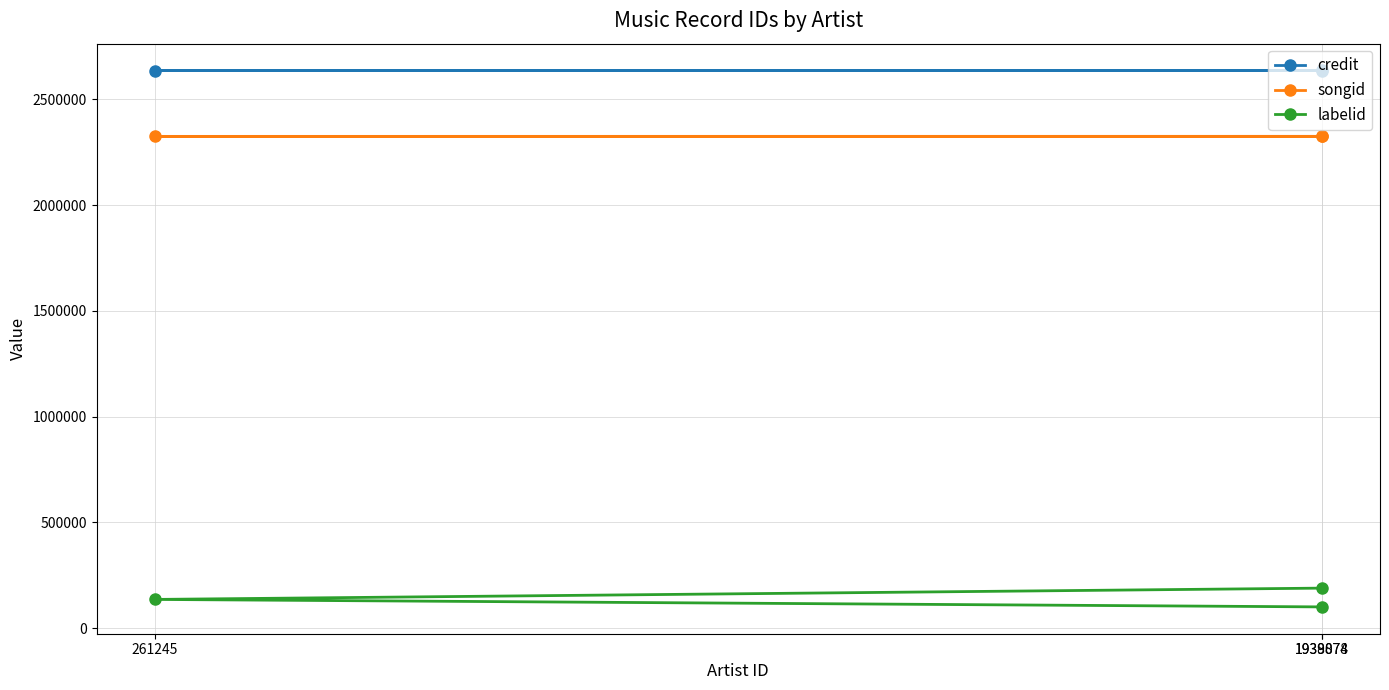

What is the sum of all songid values?

6976243